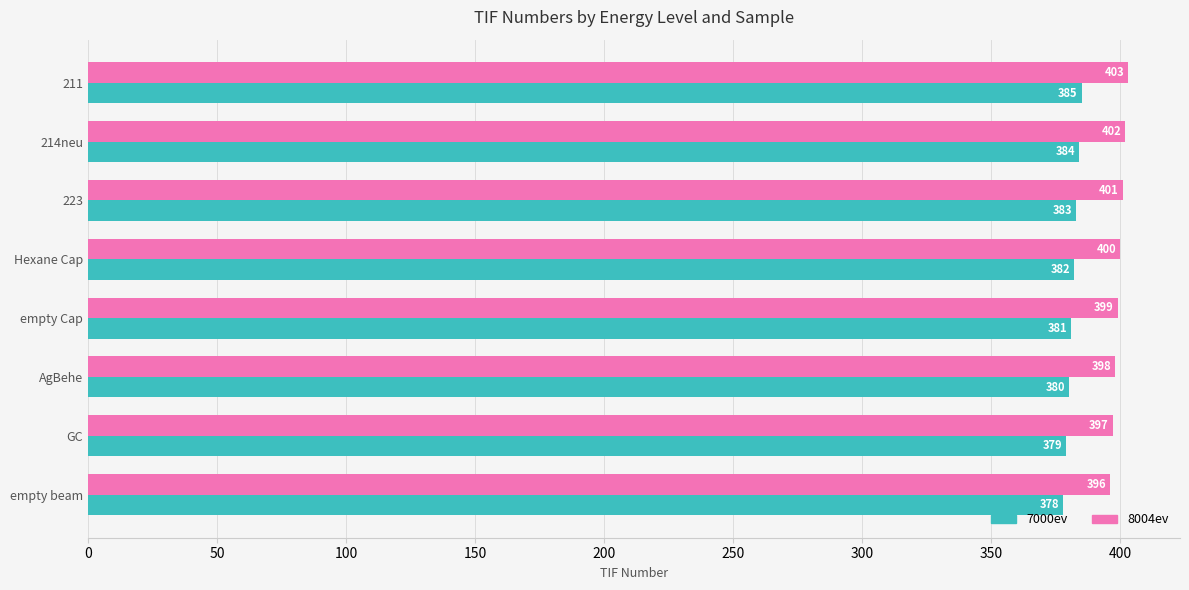

What is the average value of the 7000ev series?

382